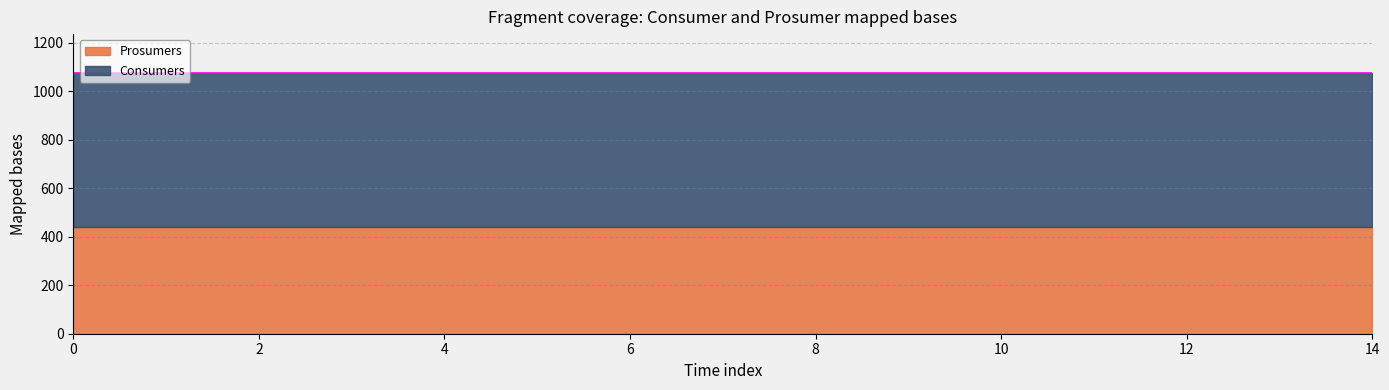

True or false: Consumers and Prosumers cross at least once.

False